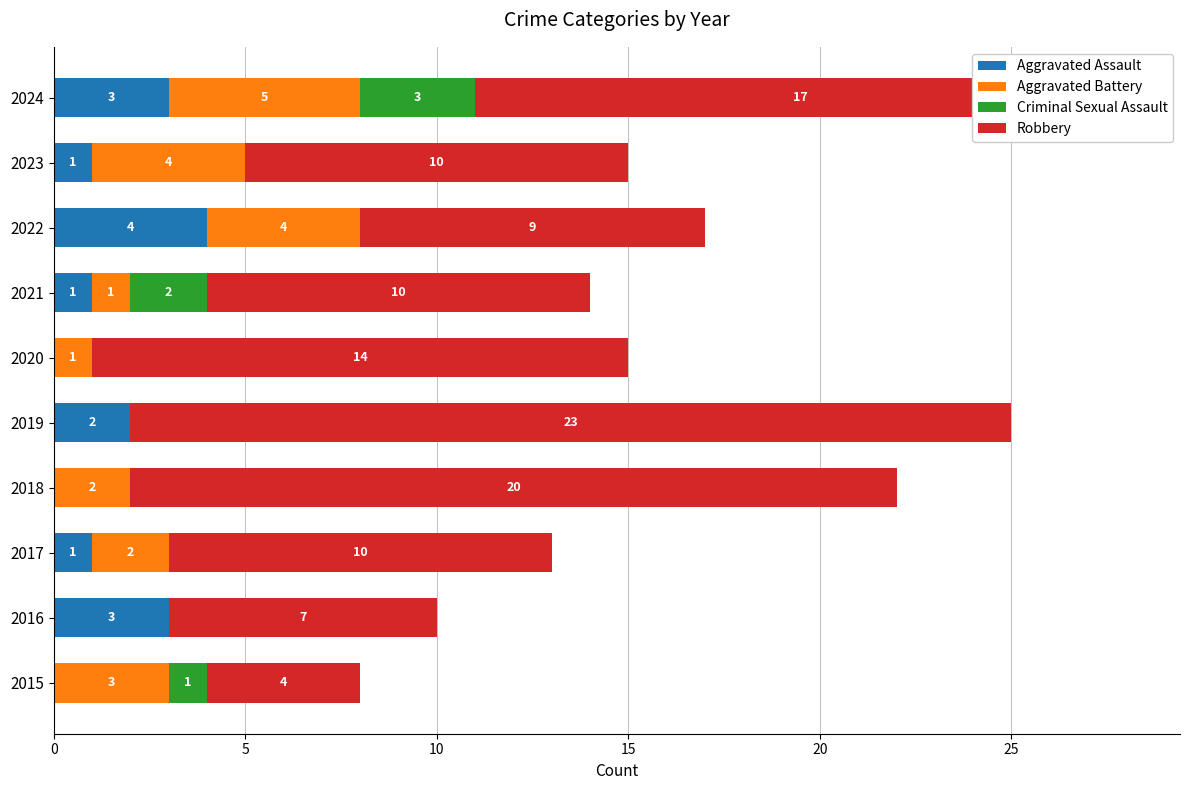

Is it true that Aggravated Assault equals 4 at 2022?

True